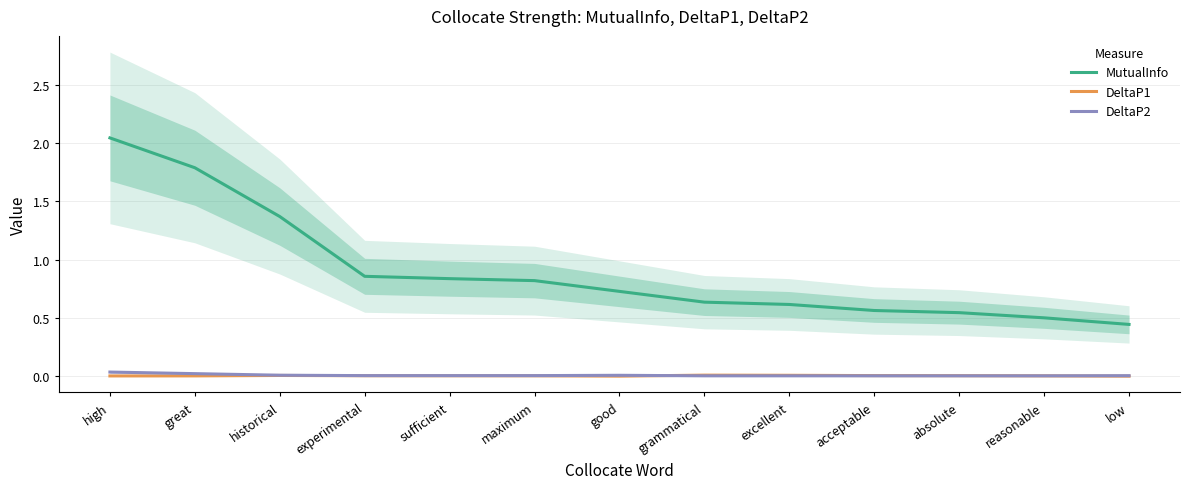

At which label does MutualInfo reach its peak?

high